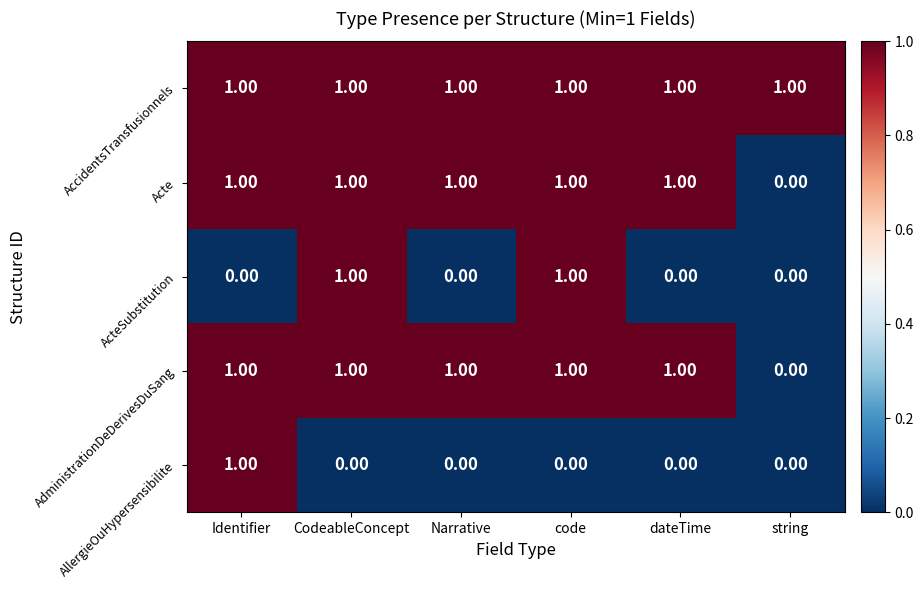

Which series has the largest total across all categories?

AccidentsTransfusionnels